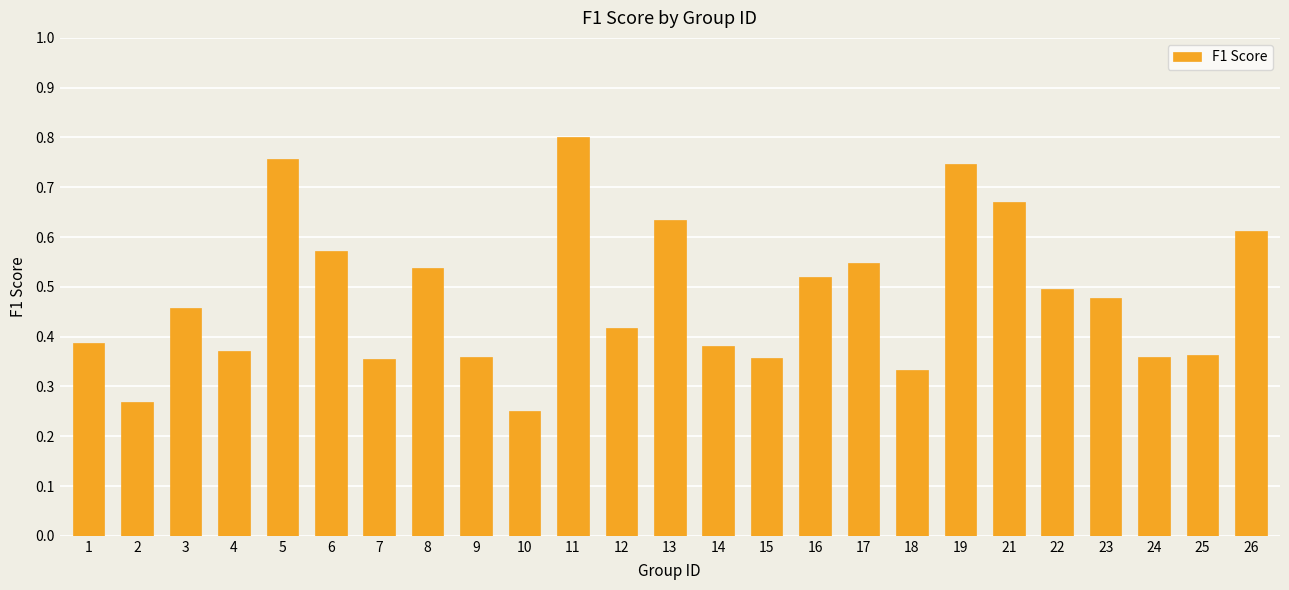

Between 12 and 19, which is larger?

19